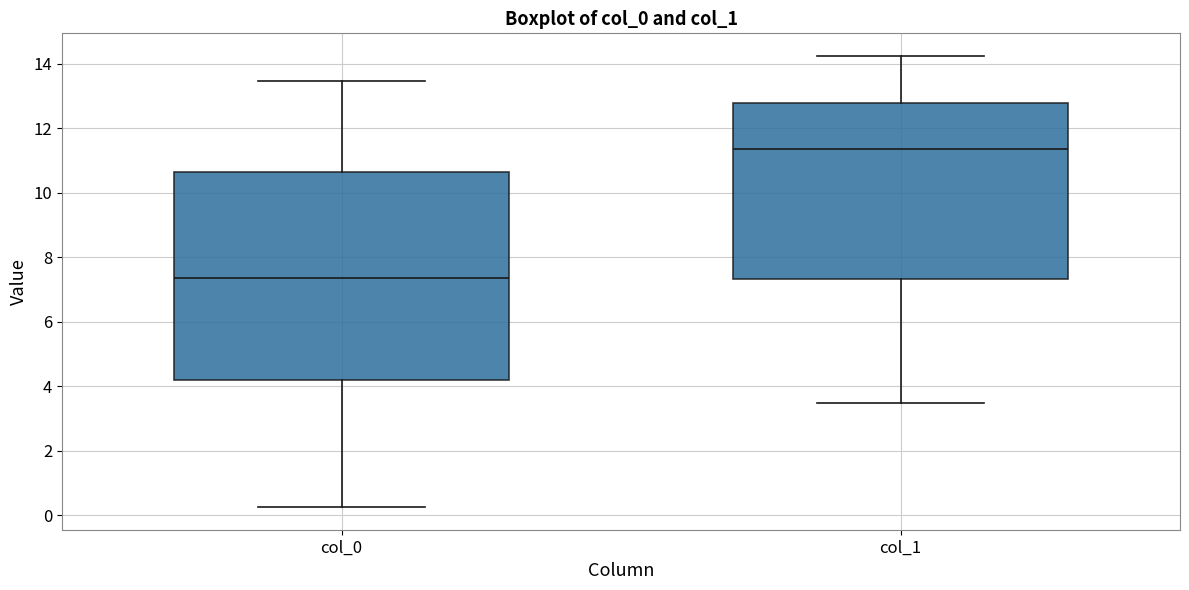

Reading left to right, read every box against the y-axis: the position of its median line, the range the box covers, and the ends of its whiskers. The values are not printed on the chart, so give them approximately, as read against the axis.

col_0: median 7.4, box 4.2 to 10.6, whiskers 0.2 to 13.4
col_1: median 11.4, box 7.4 to 12.8, whiskers 3.4 to 14.2